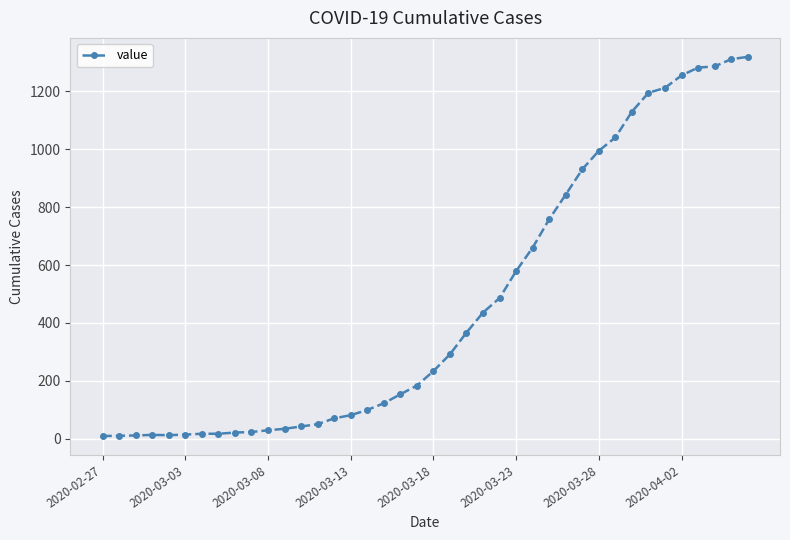

What is the sum of all values?

18631